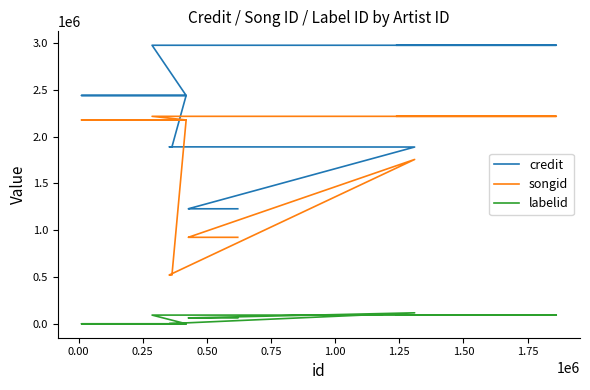

Is it true that credit equals 668254 at 1.25?

False